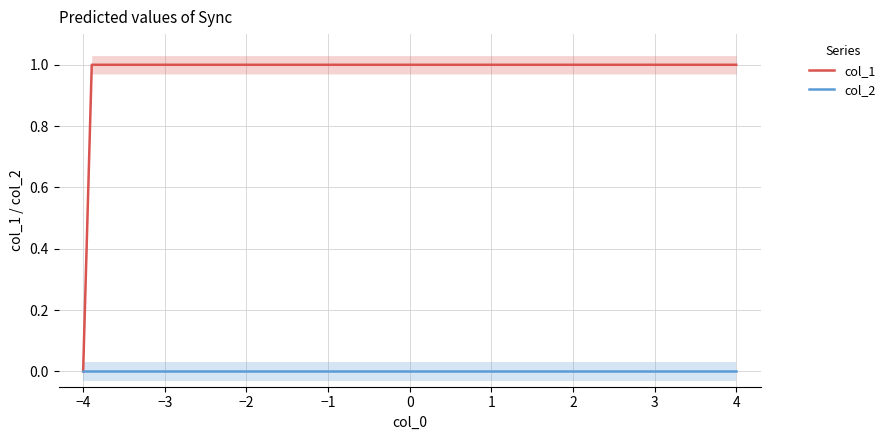

Which series has the widest spread of values?

col_1